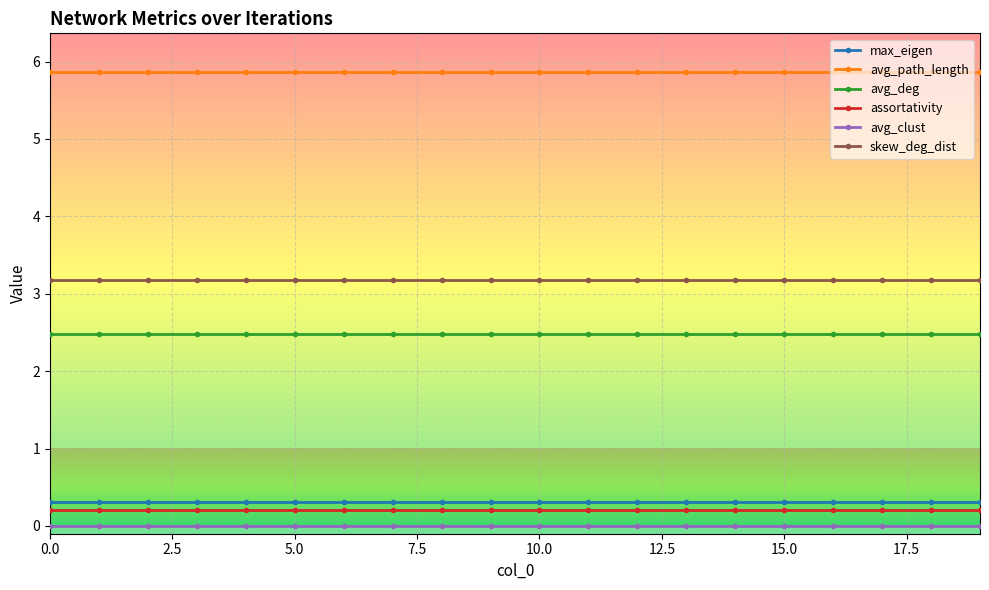

What is the average value of the avg_deg series?

2.5